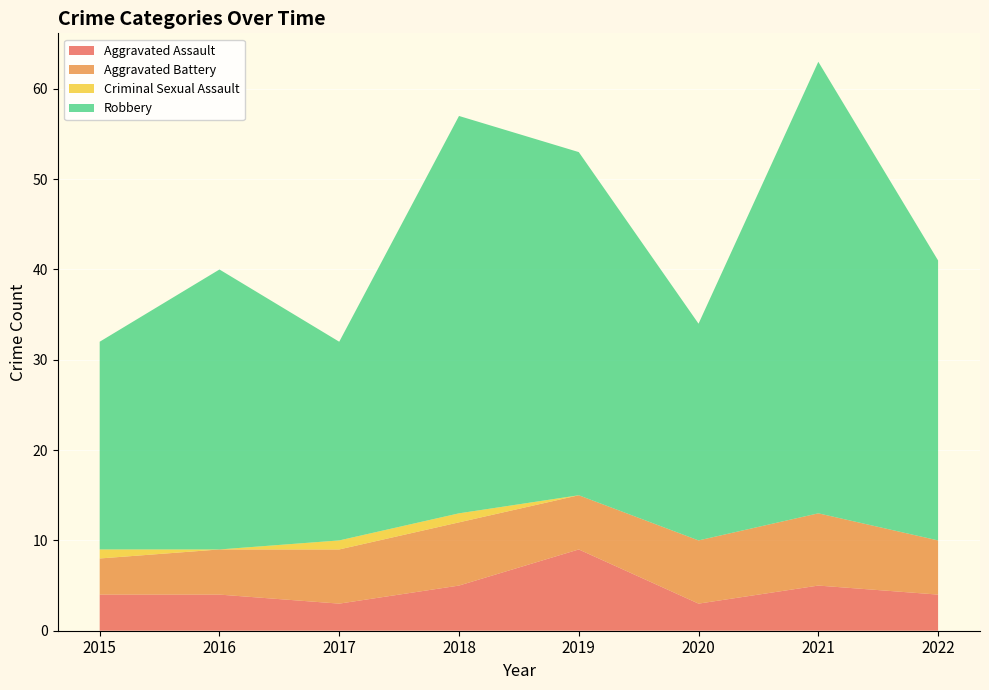

Reading left to right, extract all data points from this chart.

Aggravated Assault: 2015=4	2016=4	2017=3	2018=5	2019=9	2020=3	2021=5	2022=4
Aggravated Battery: 2015=4	2016=5	2017=6	2018=7	2019=6	2020=7	2021=8	2022=6
Criminal Sexual Assault: 2015=1	2016=0	2017=1	2018=1	2019=0	2020=0	2021=0	2022=0
Robbery: 2015=23	2016=31	2017=22	2018=44	2019=38	2020=24	2021=50	2022=31